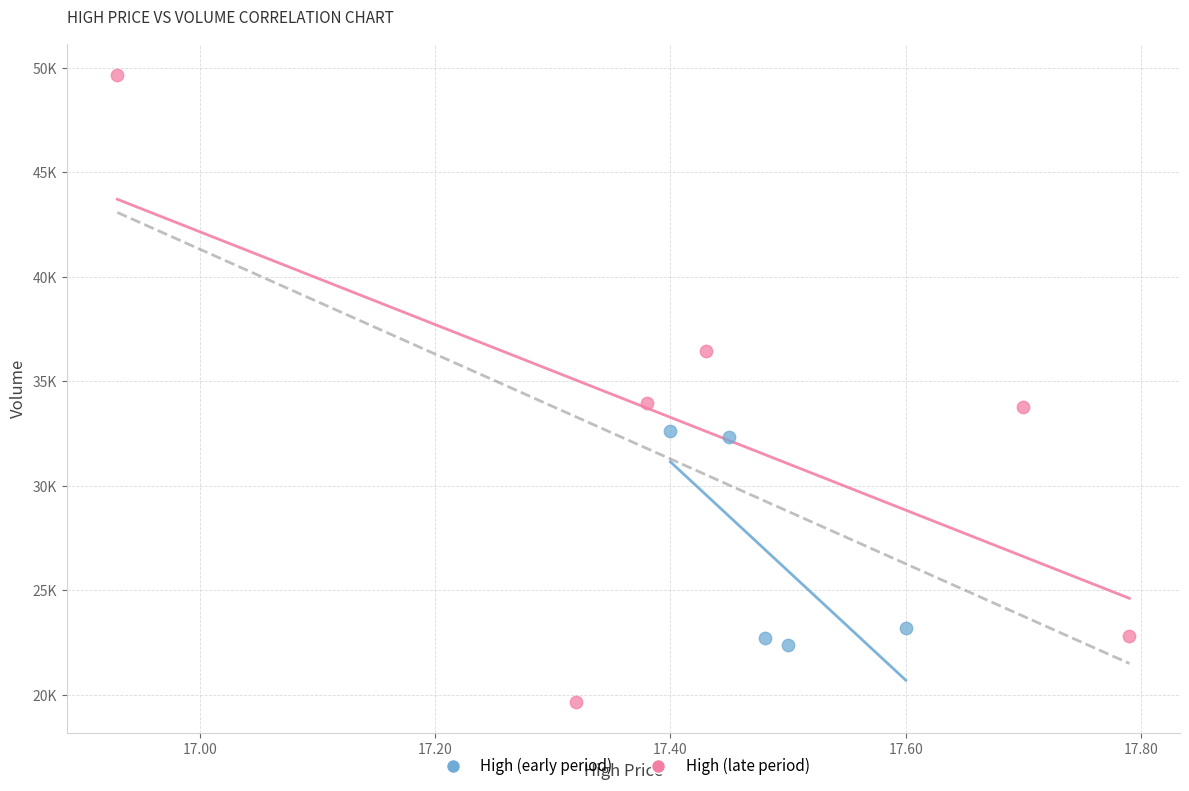

What are all the series names shown in the legend?

High (early period), High (late period)